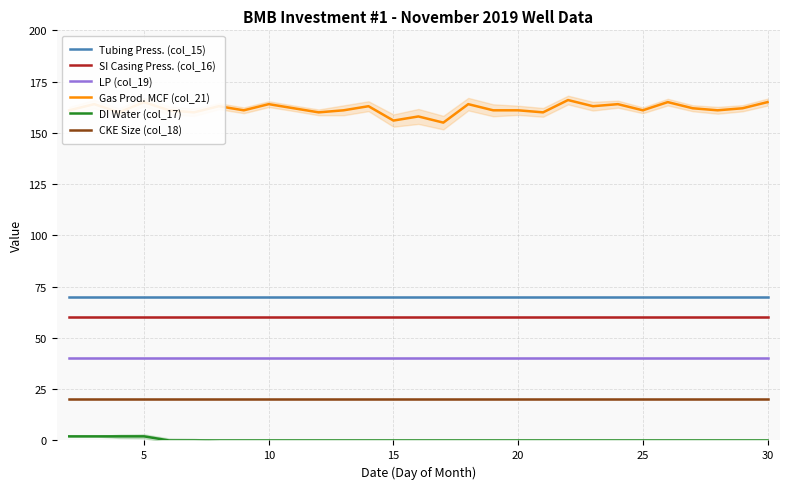

What is the total value across all series at 10?

352